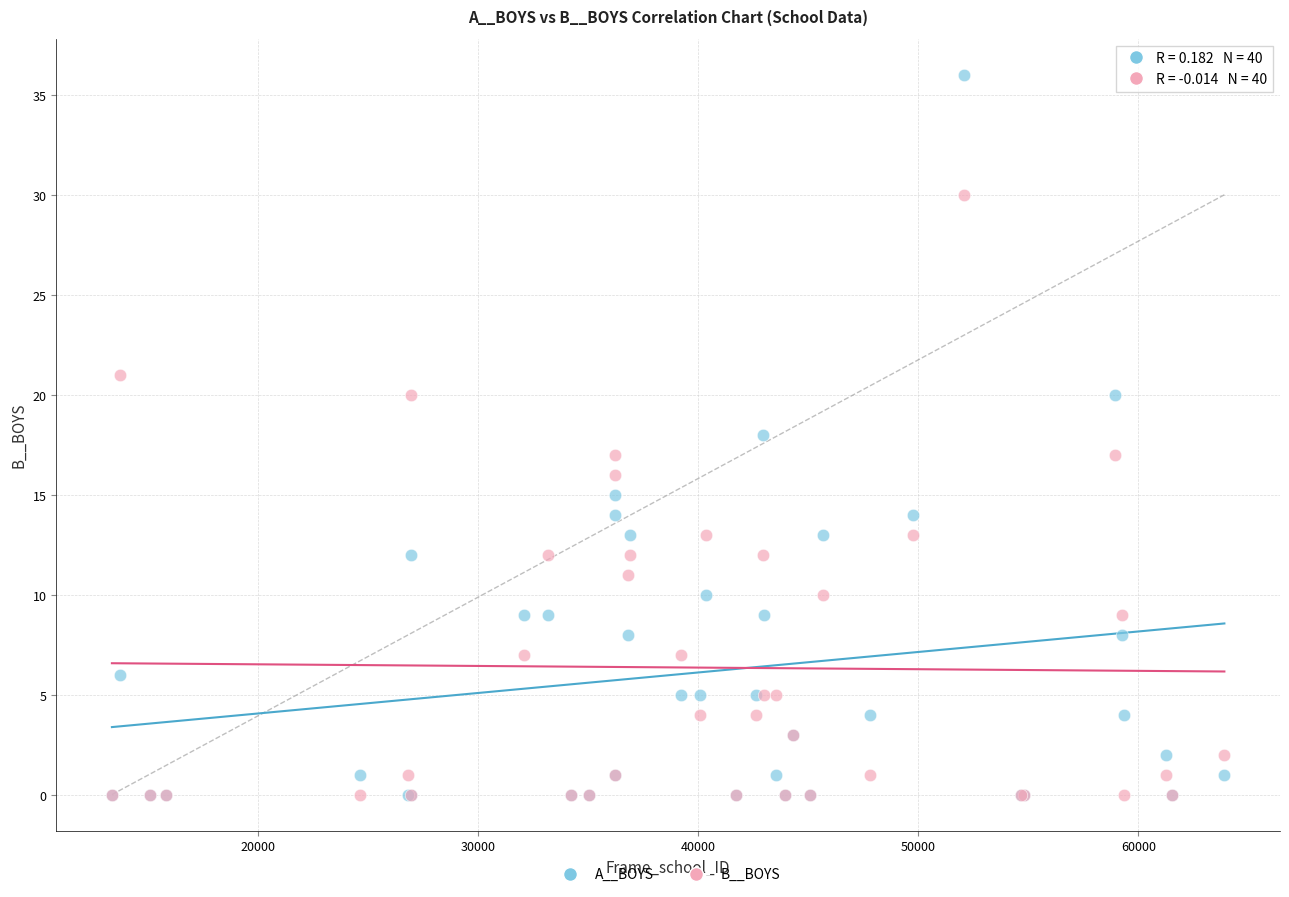

What are all the series names shown in the legend?

A__BOYS, B__BOYS